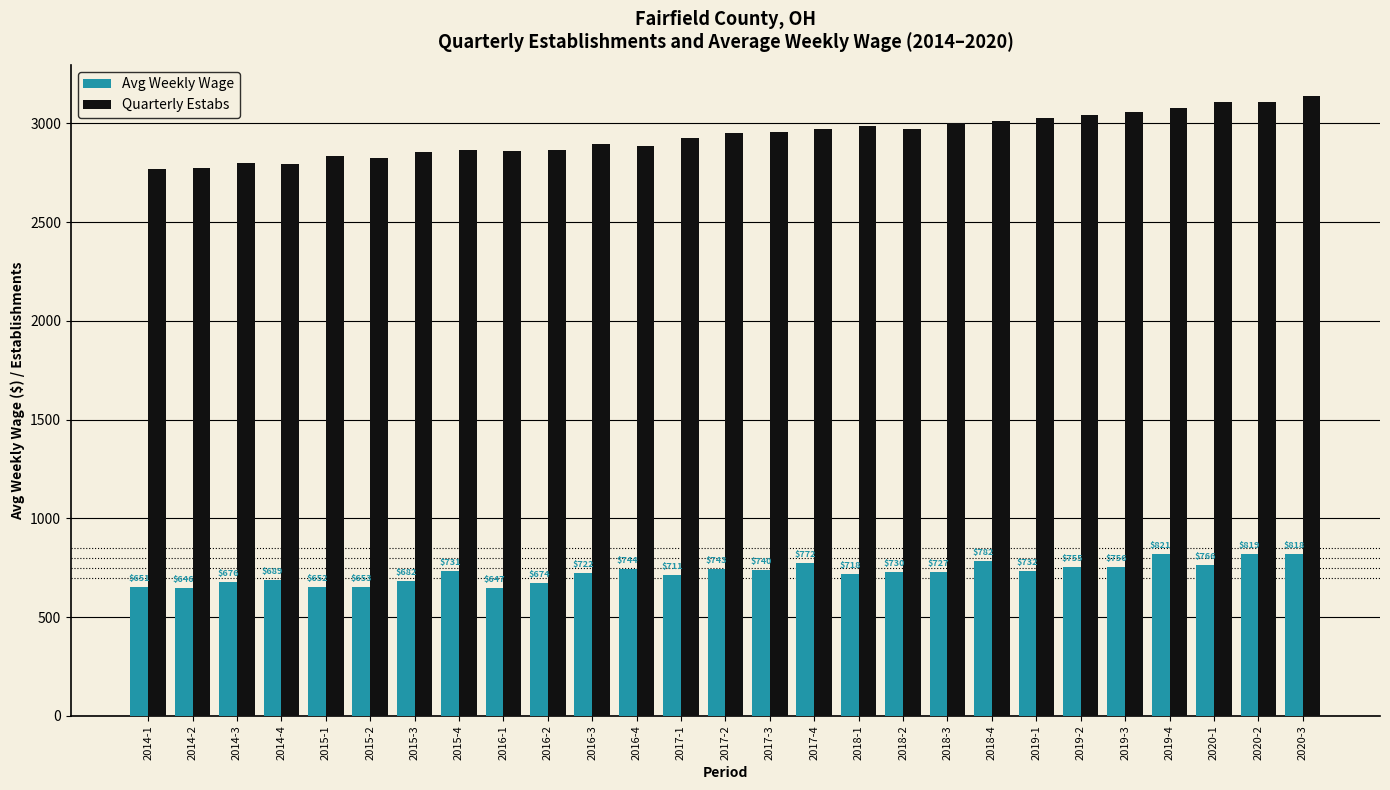

What is the approximate value of Avg Weekly Wage at 2015-1, to the nearest 5?

650